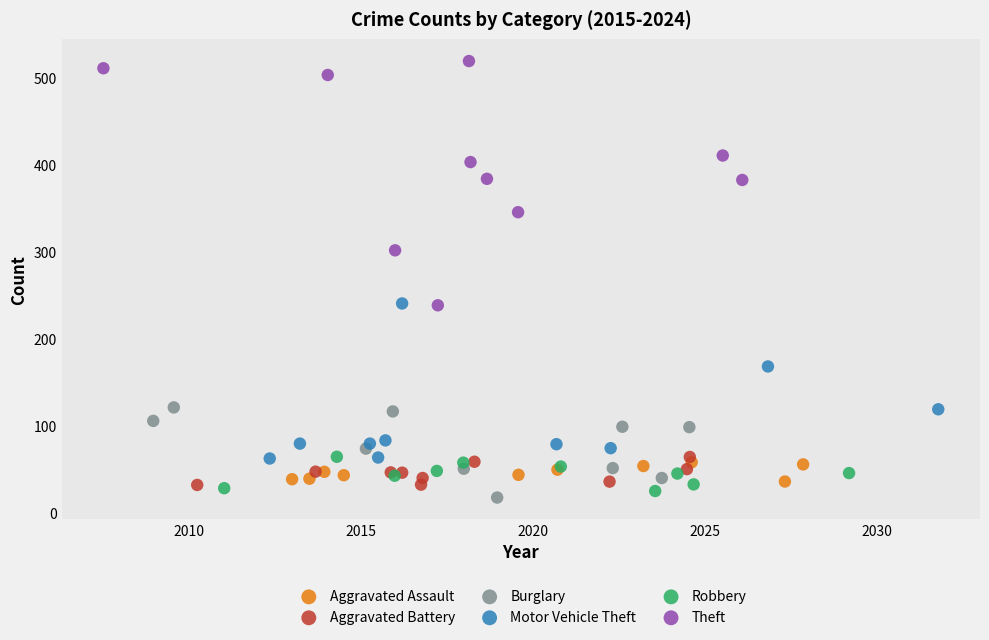

Which series has the largest Y range (max minus min)?

Theft